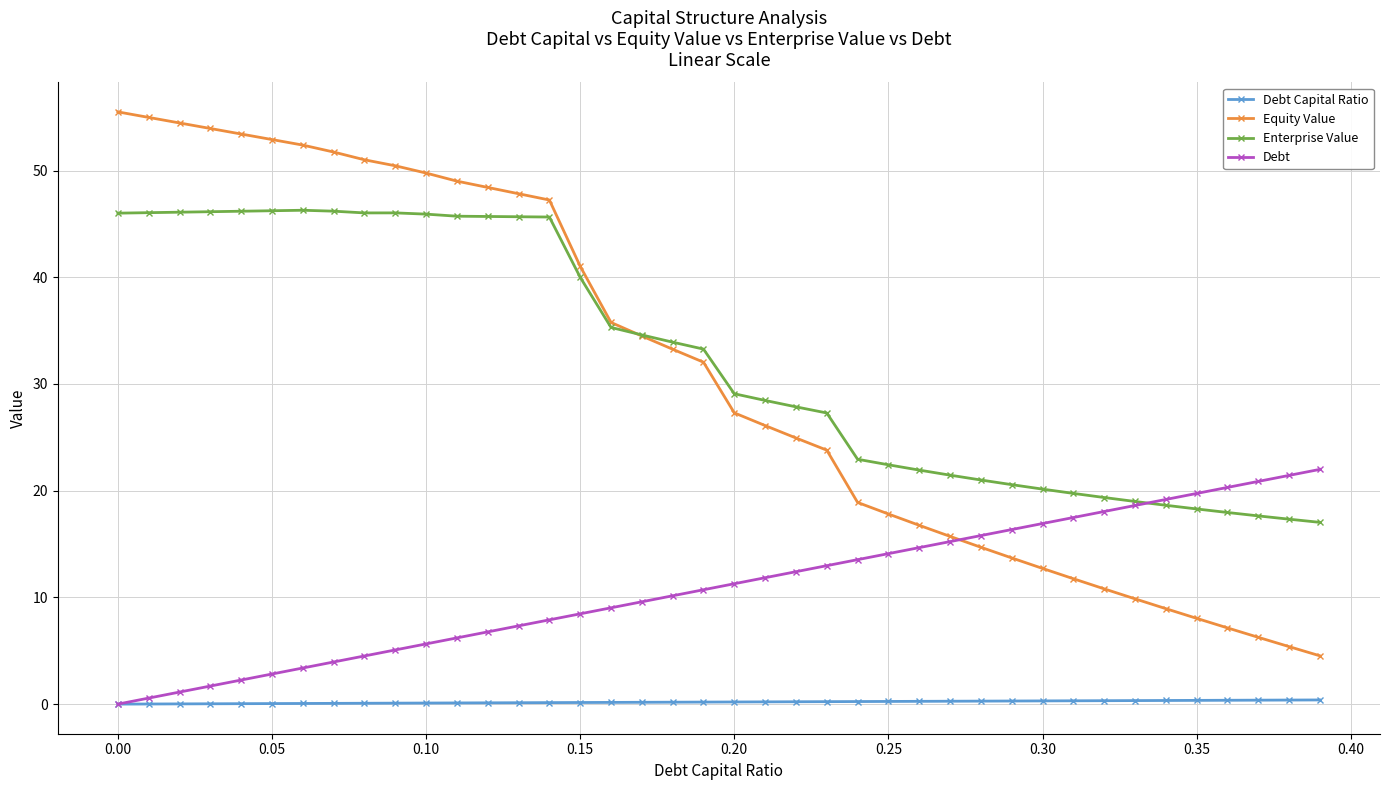

Which series has the widest spread of values?

Equity Value